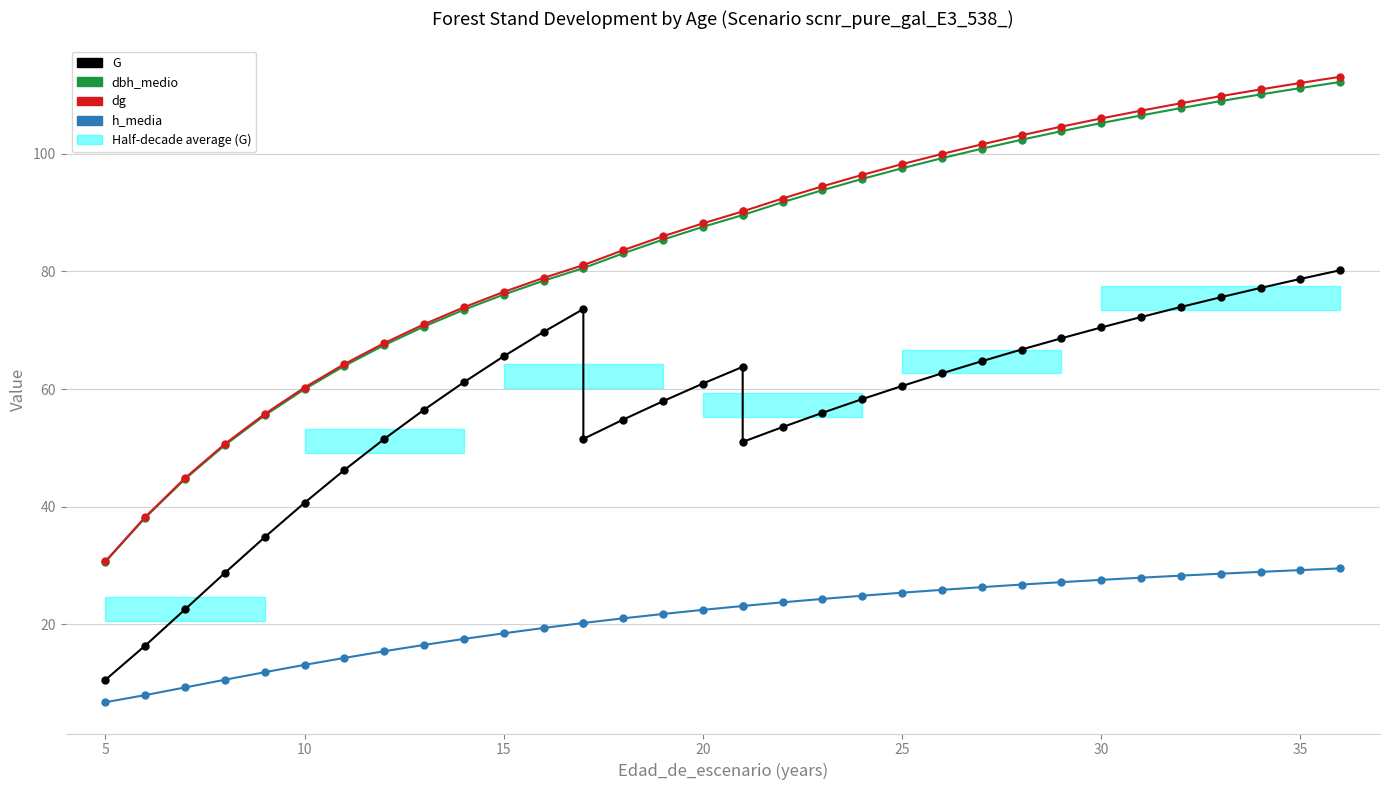

At 20, list the series in order from smallest to largest.

h_media, G, dbh_medio, dg